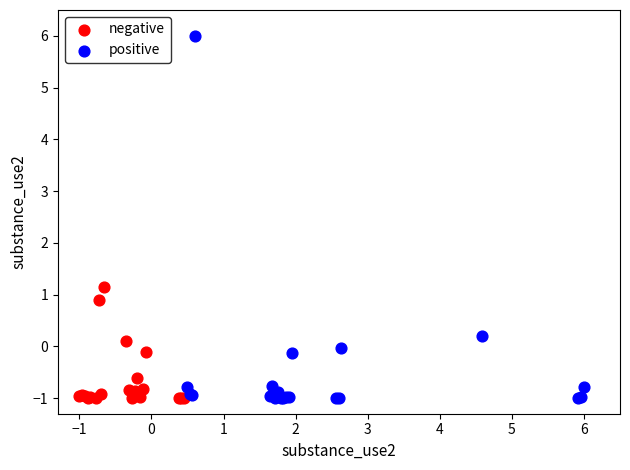

What are all the series names shown in the legend?

negative, positive